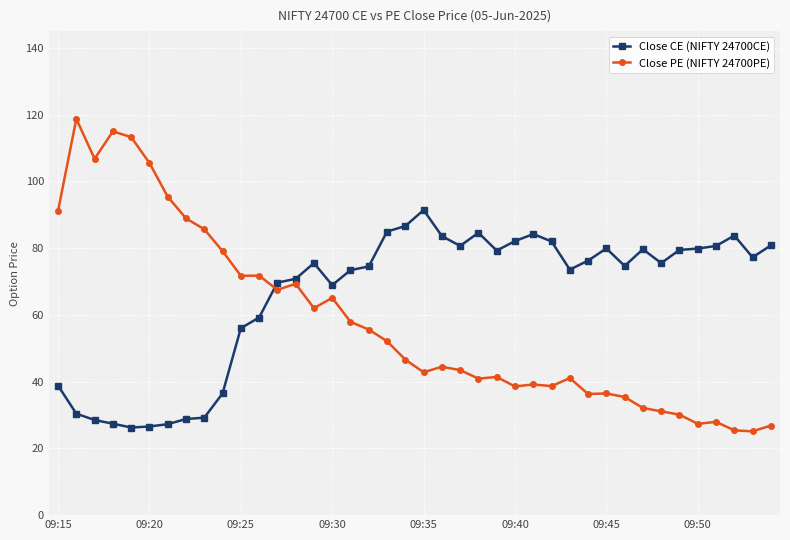

True or false: Close PE (NIFTY 24700PE) and Close CE (NIFTY 24700CE) intersect in this chart.

True